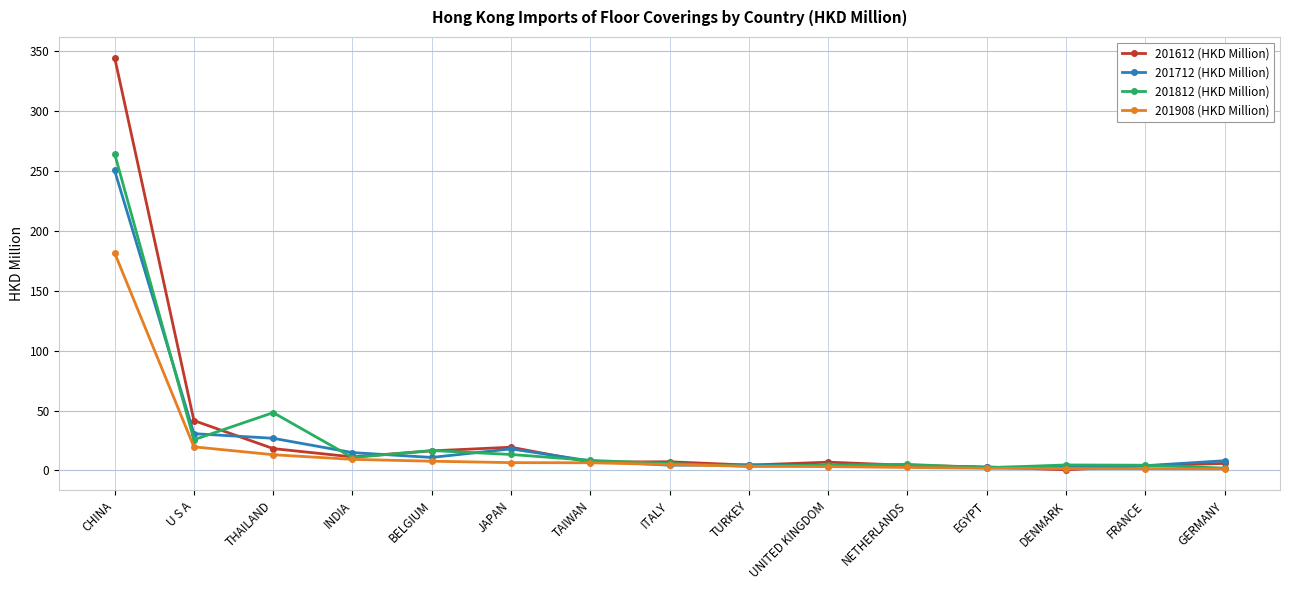

At which label does 201908 (HKD Million) first exceed 4?

CHINA